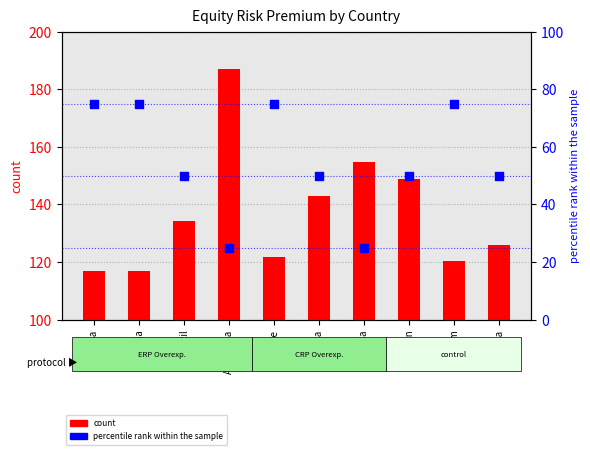

Which series has the largest Y range (max minus min)?

count